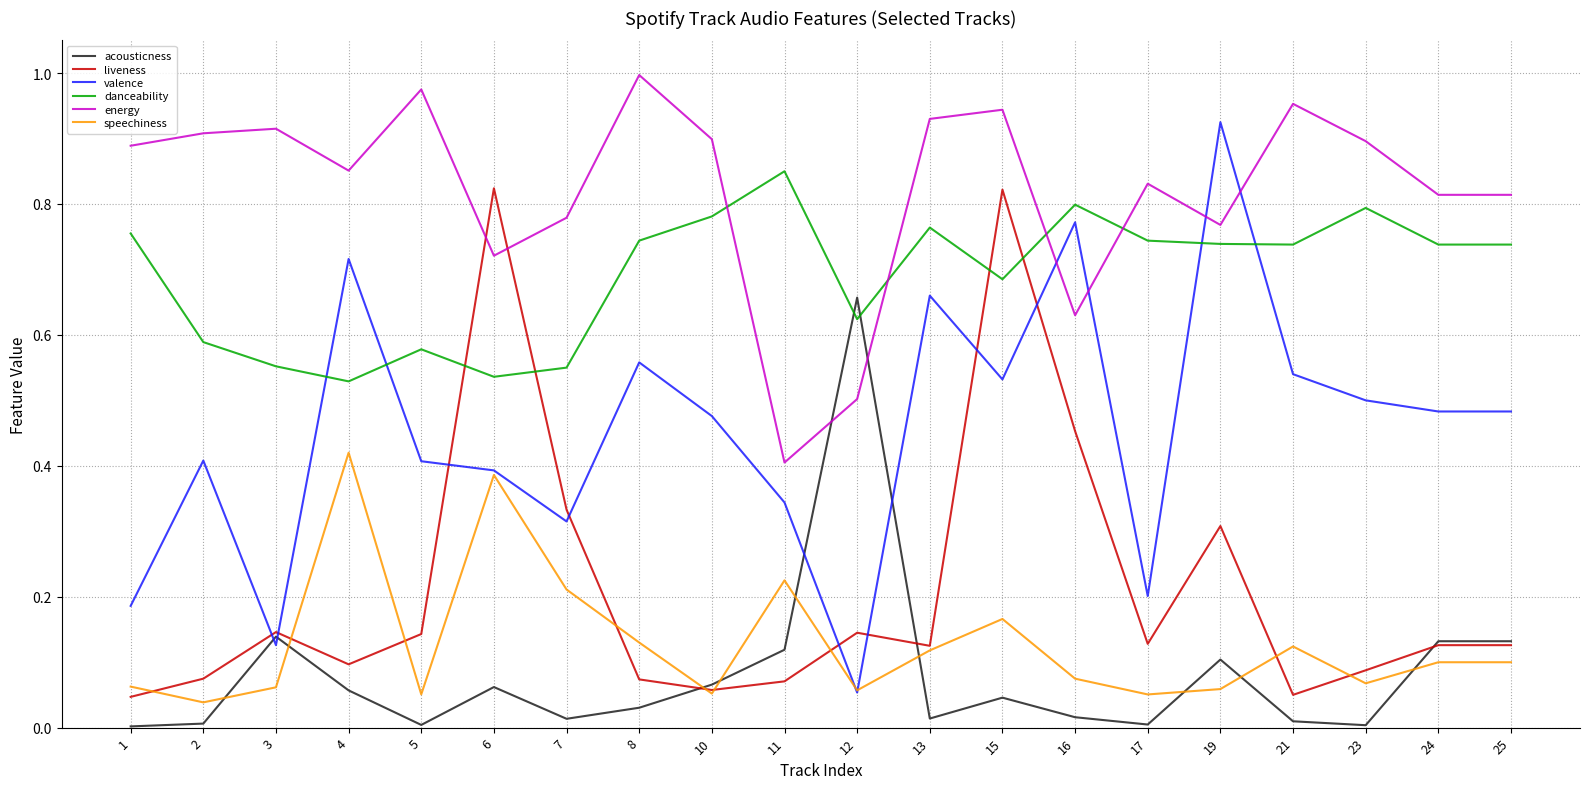

Is this an area chart (filled region under the line)?

No